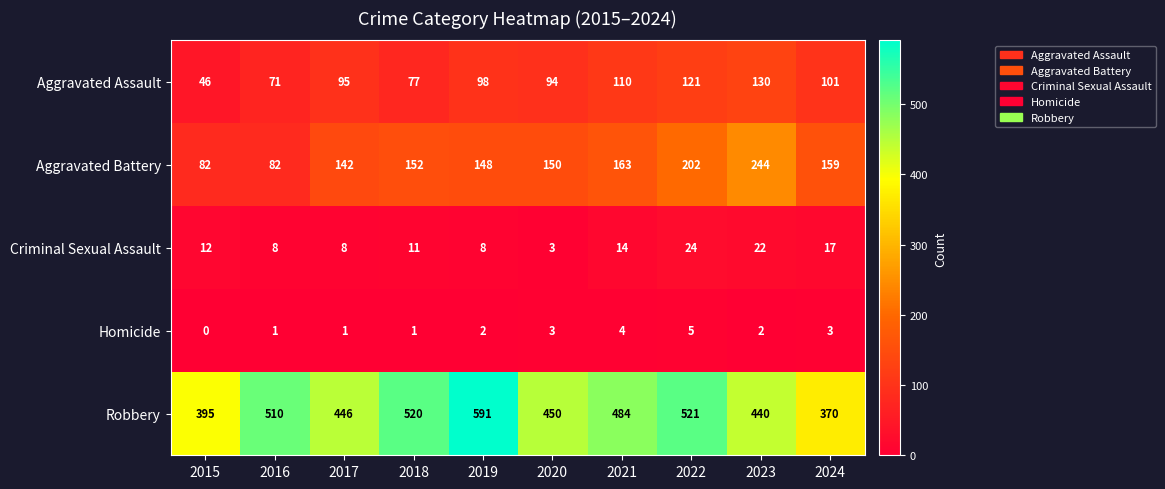

What is the total value across all series at 2024?

650